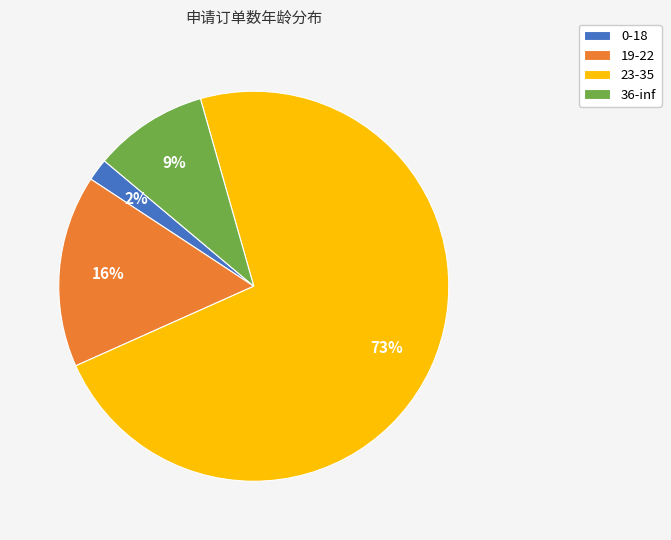

True or false: 19-22 accounts for 16% of the total.

True